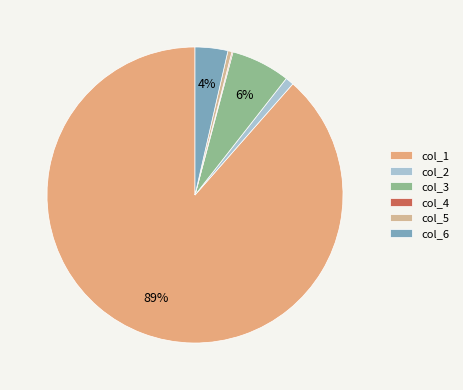

Which category has the smallest portion of the pie?

col_4